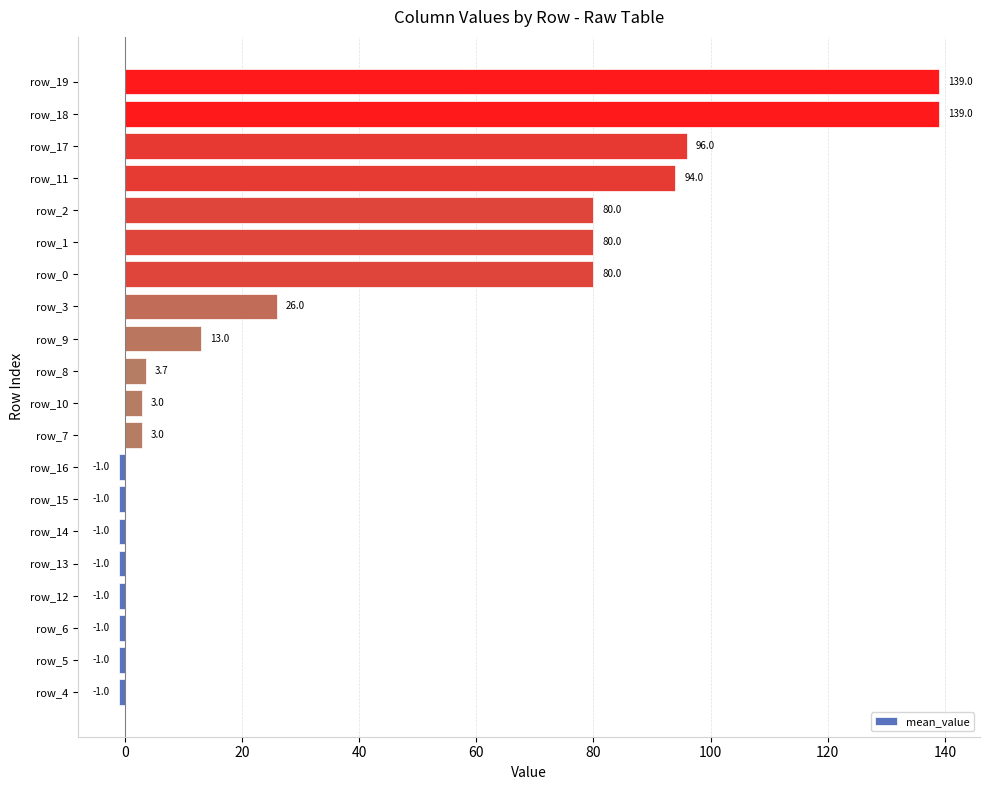

Does the chart contain stacked bars?

No